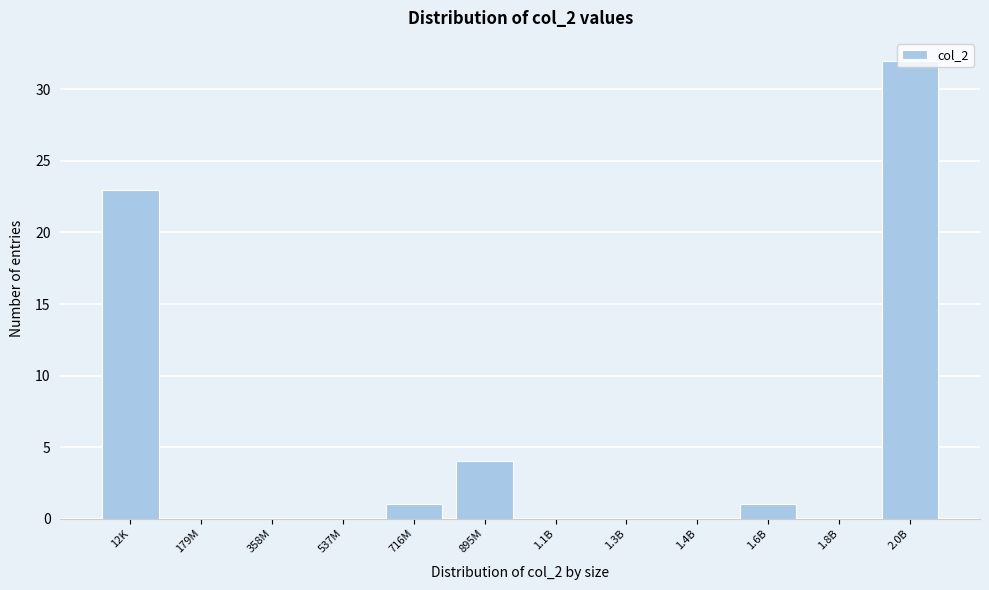

What is the sum of all values?

61